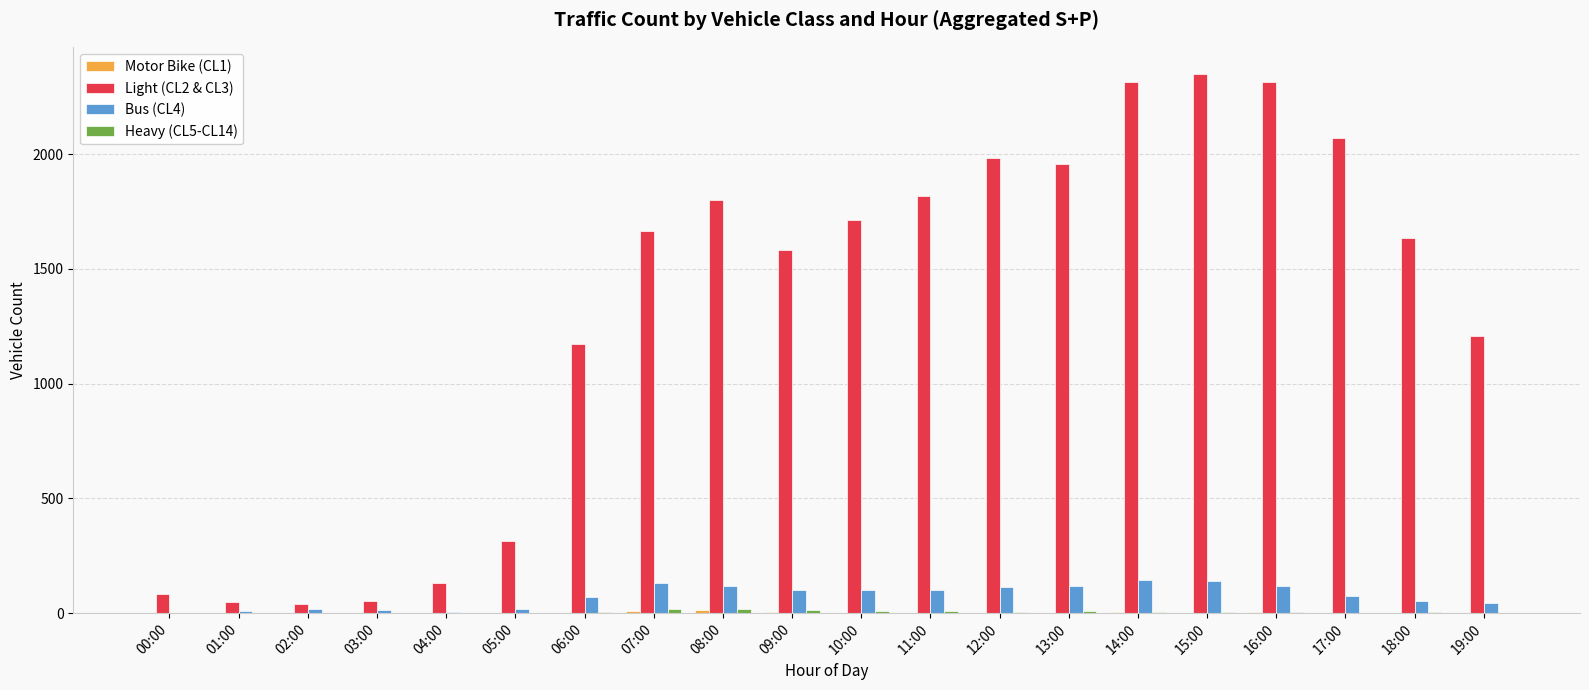

The Light (CL2 & CL3) series shows 2810 at 12:00. True or false?

False